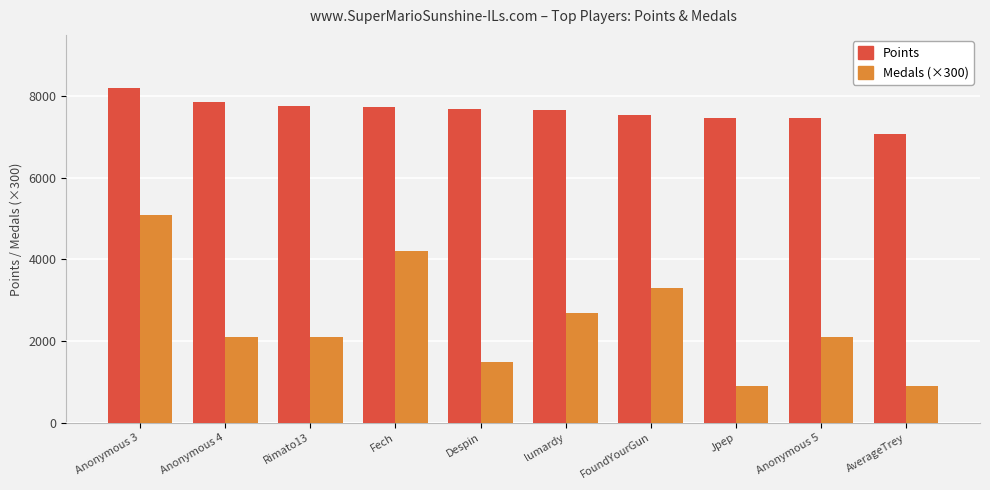

What value does the Points series have at lumardy, to the nearest 10?

7650